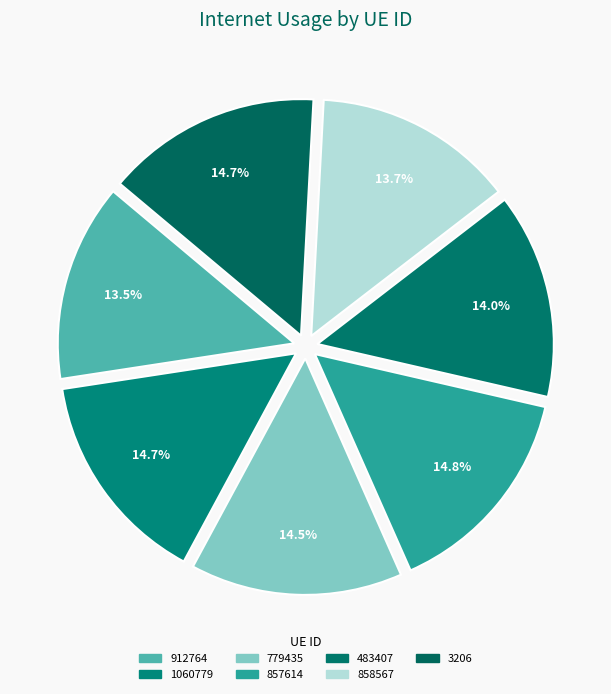

Which category has the biggest portion of the pie?

857614